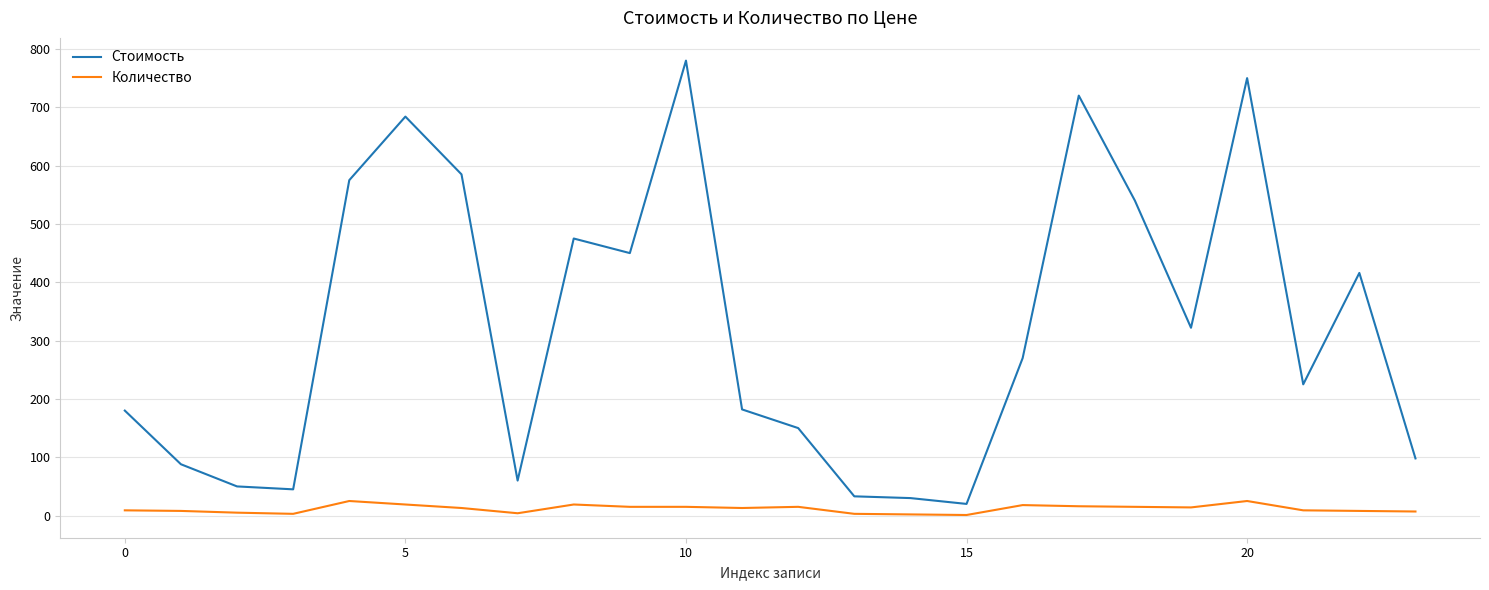

List the series in order of their overall mean, lowest first.

Количество, Стоимость